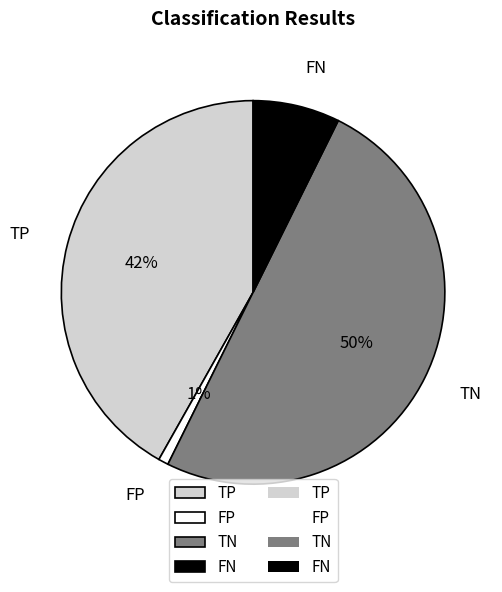

Which has a higher value, FN or FP?

FN